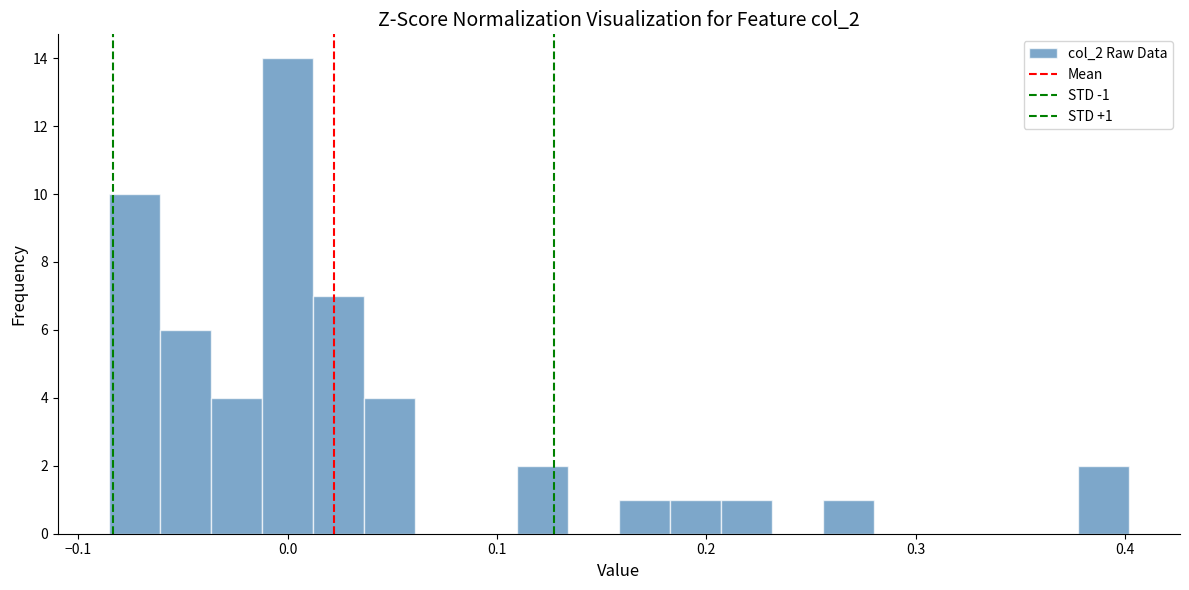

Read against the x-axis, roughly where is the centre of the tallest bar?

0.00